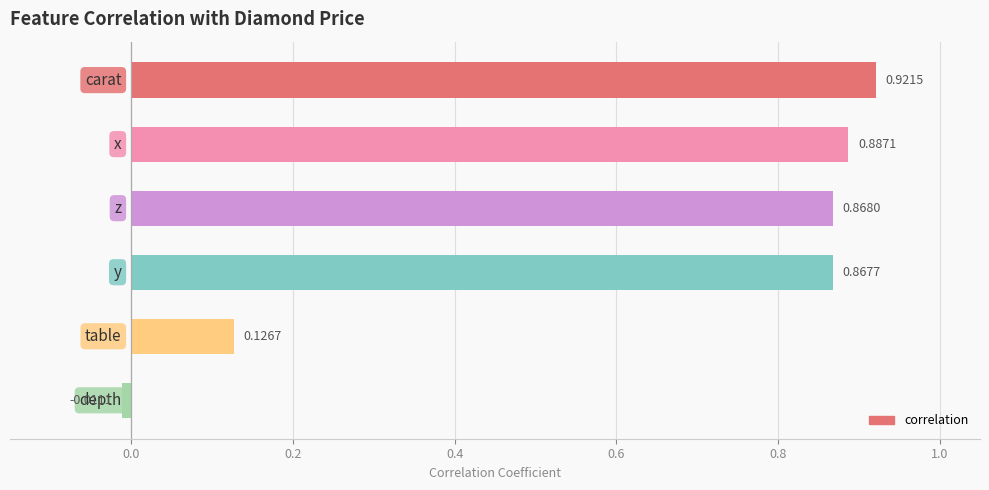

What is the average value?

0.6